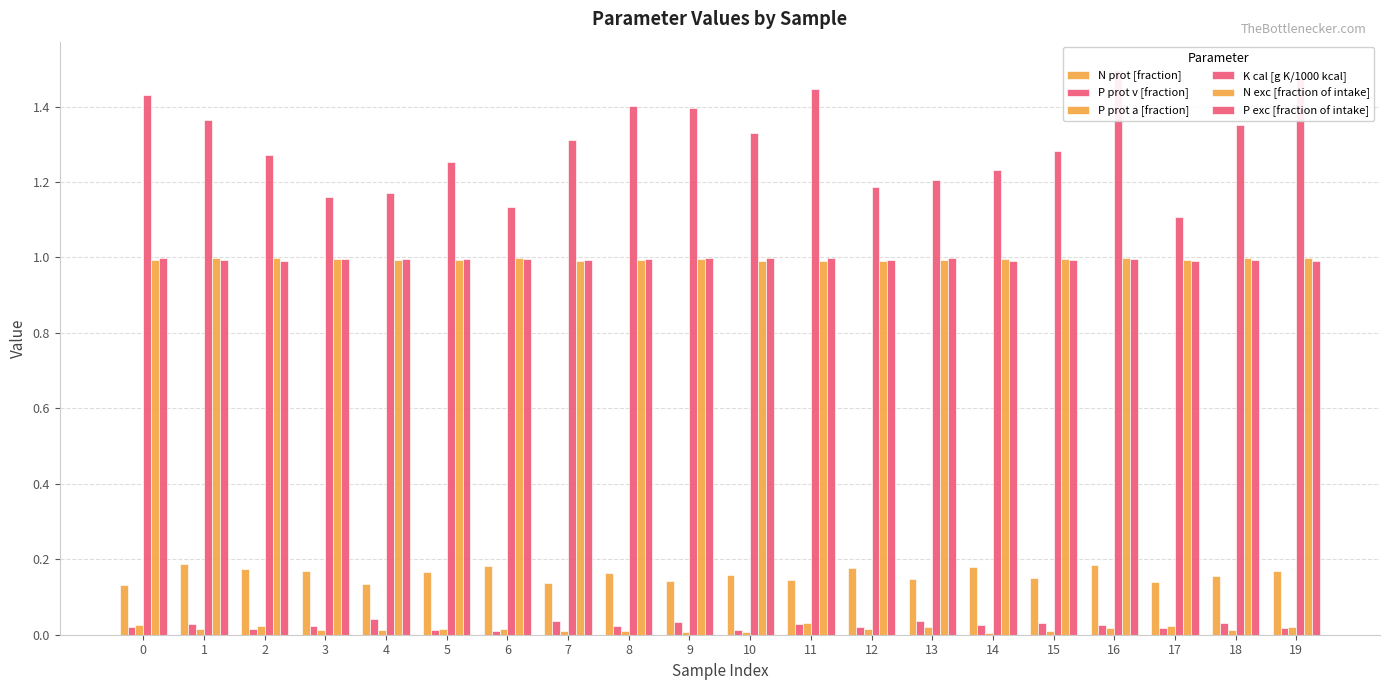

The value of K cal [g K/1000 kcal] at 2 is 2.0. True or false?

False